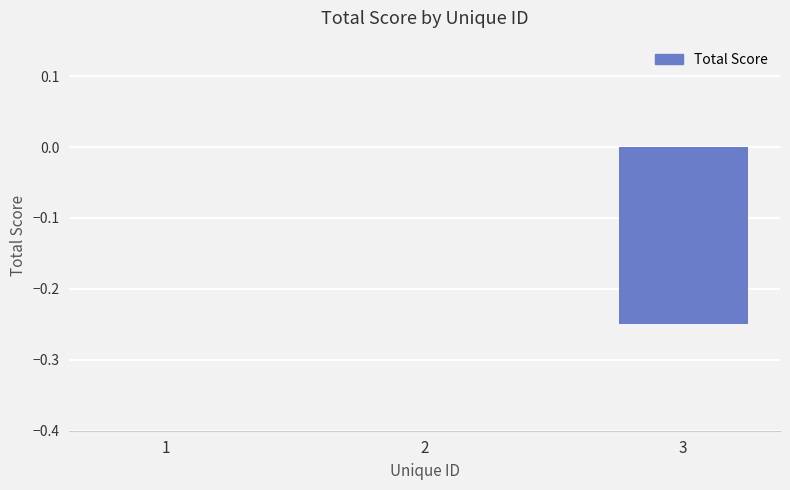

The chart shows a value of 0.2 at 2. True or false?

False